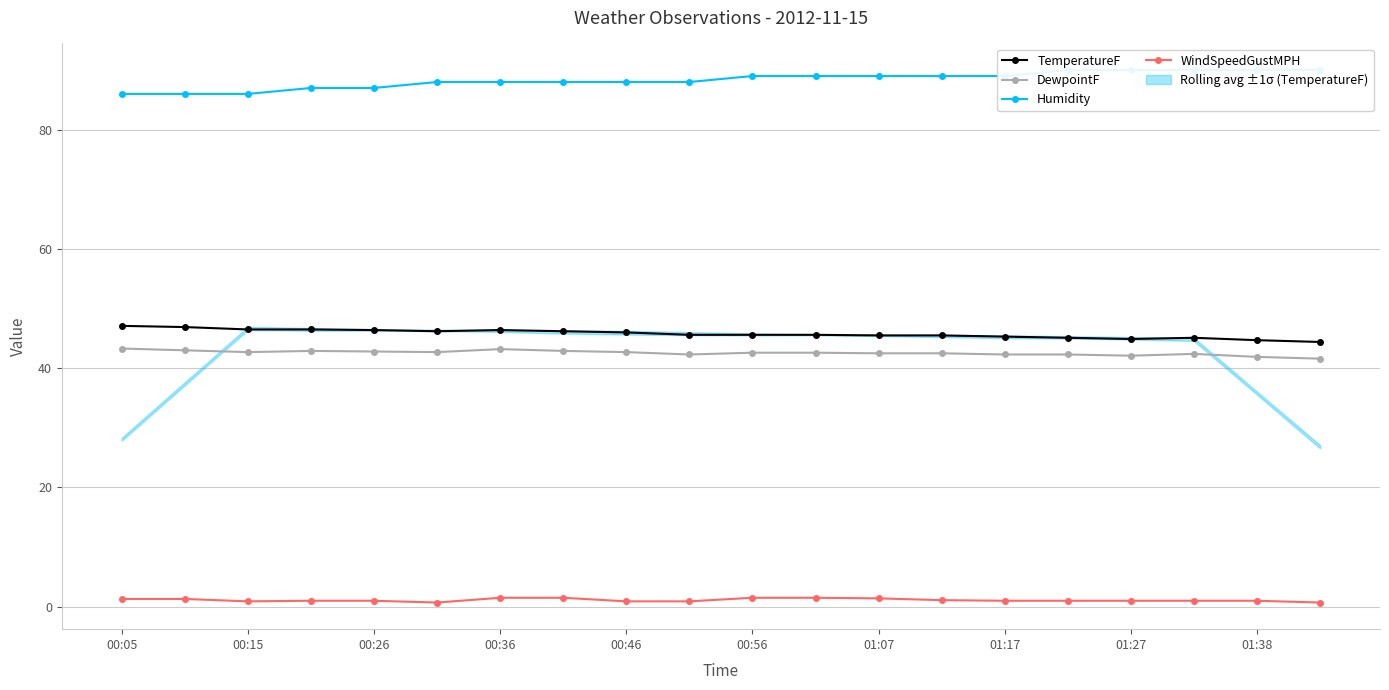

Which series changed the most between 00:05 and 13?

Humidity